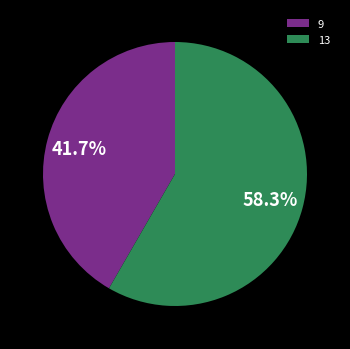

To the nearest percent, what is the combined percentage of 13 and 9?

100%